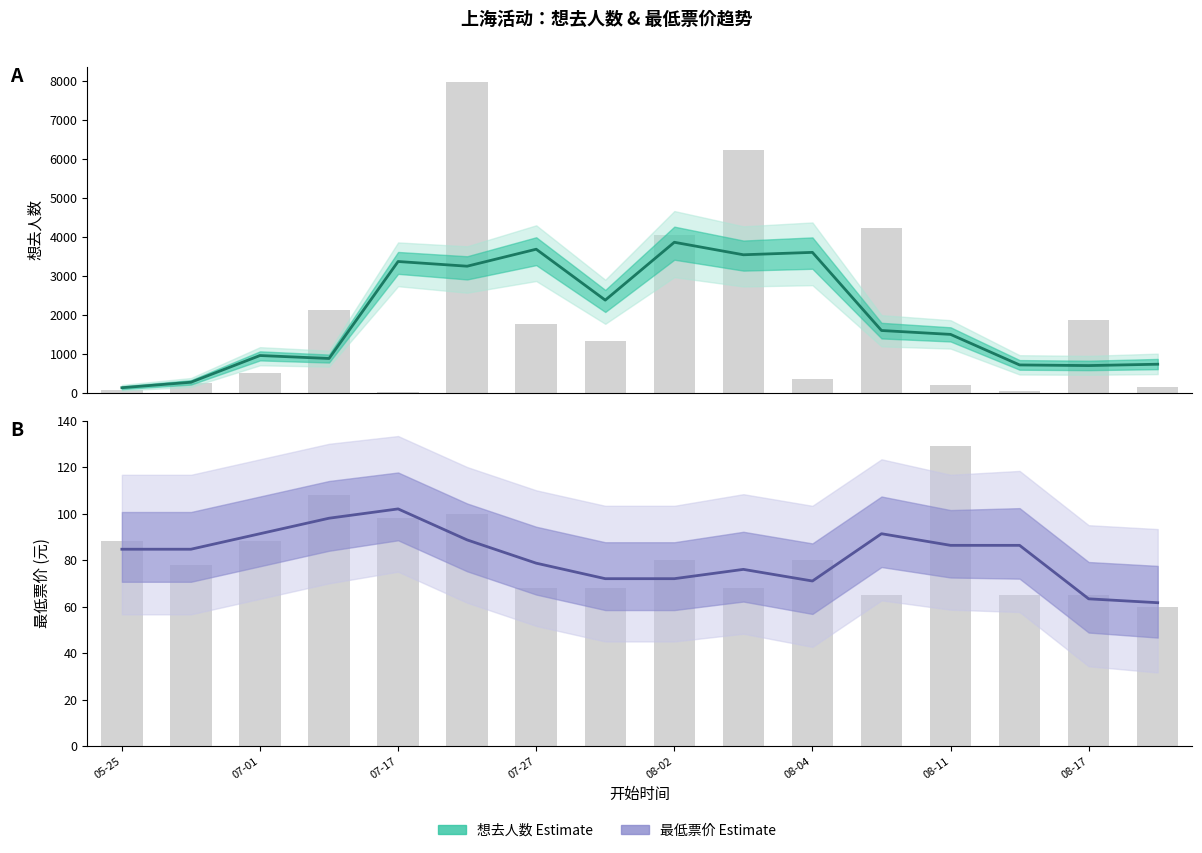

Count the number of categories in the chart.

16